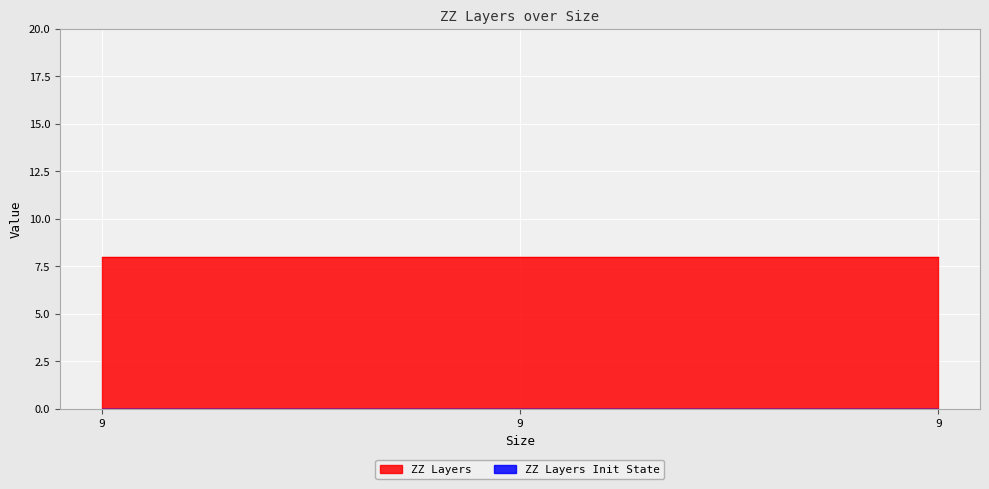

List the series in order of their peak value, lowest first.

ZZ Layers Init State, ZZ Layers